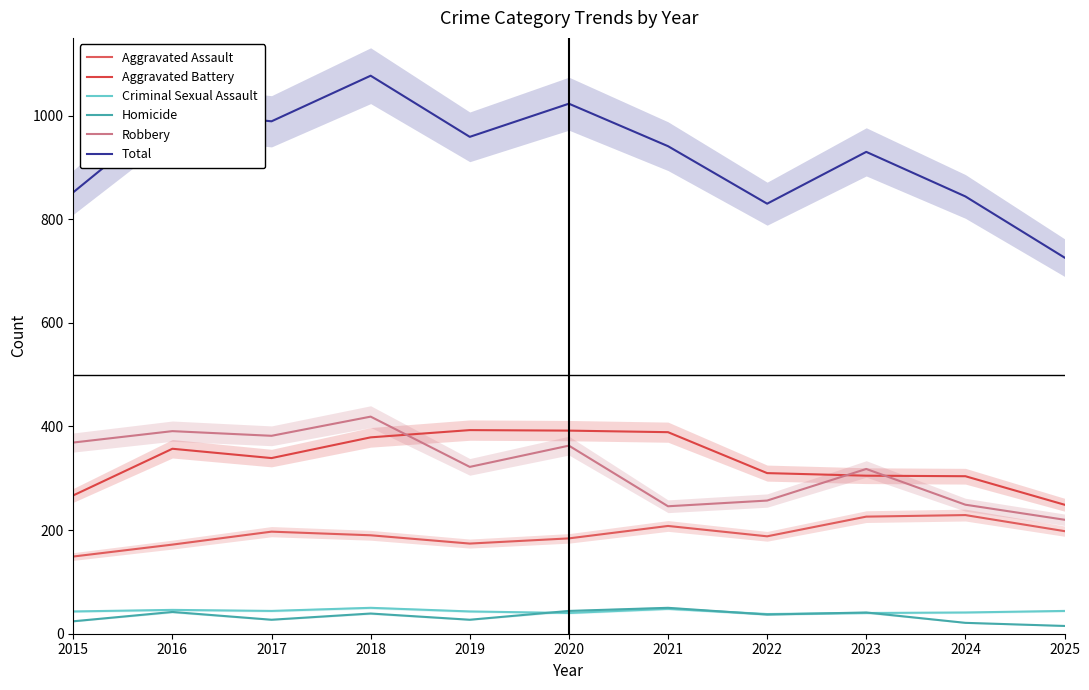

At which category does Aggravated Assault reach its first local valley?

2019